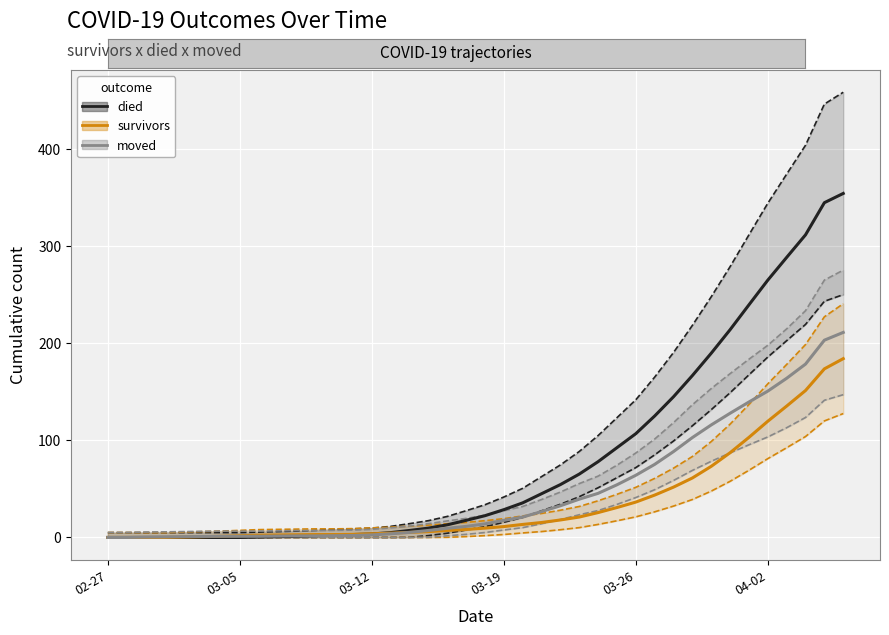

True or false: died and moved intersect in this chart.

True